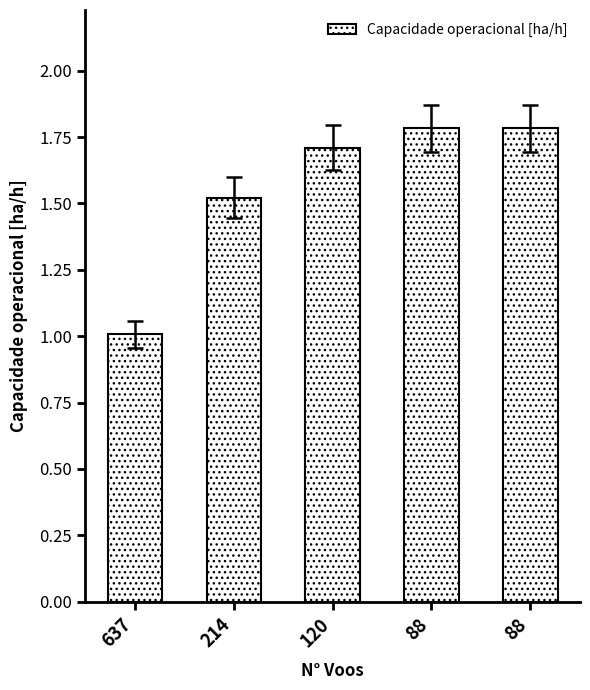

Does the chart contain stacked bars?

No